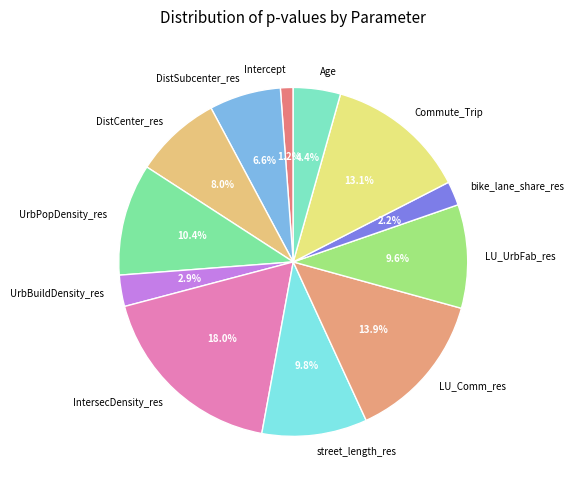

Is LU_Comm_res the majority of the pie?

No